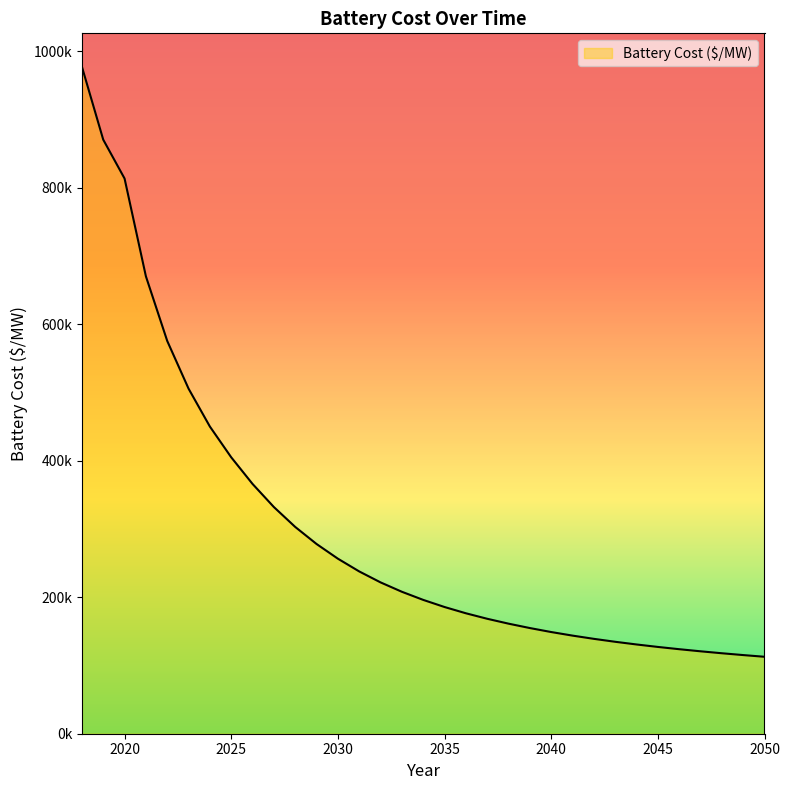

True or false: the data has more than 0 interior local peaks.

False